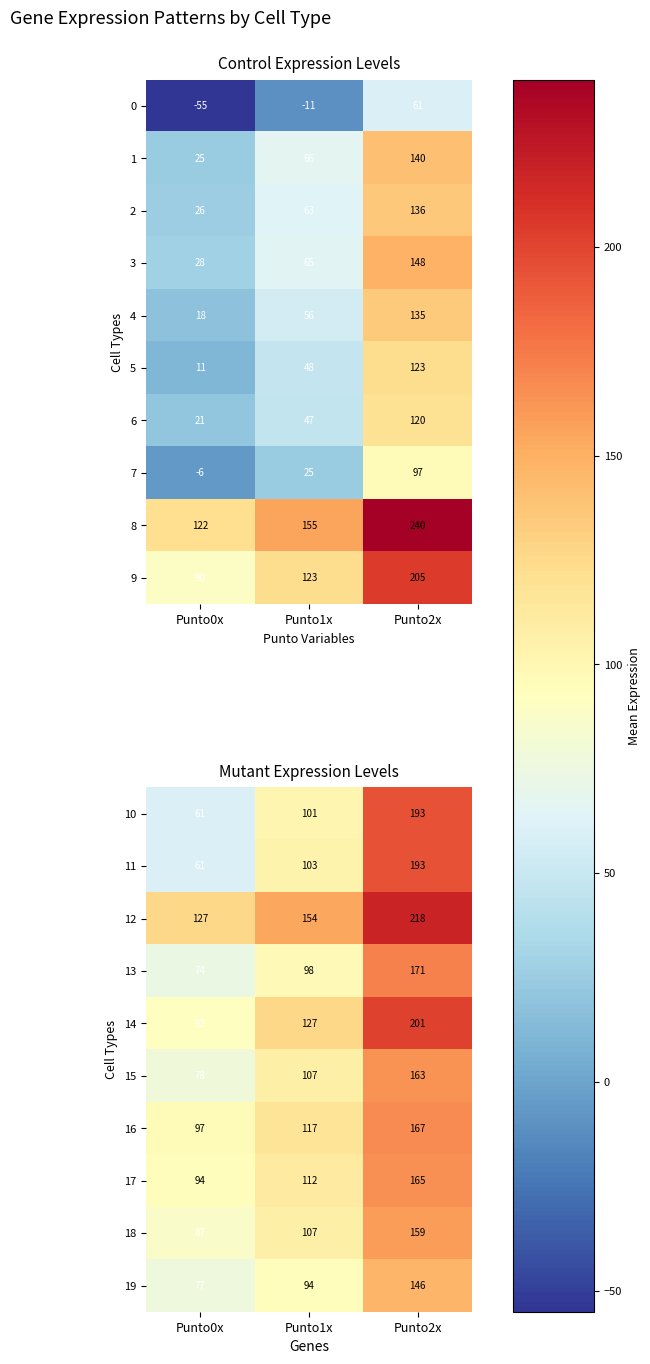

Rank the categories by 10 value from highest to lowest.

Punto2x, Punto1x, Punto0x